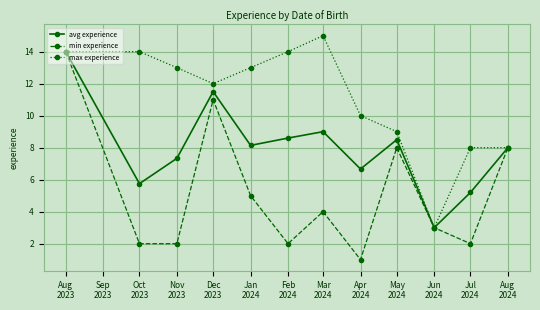

What is the label of the 3rd point from the left?

Nov
2023